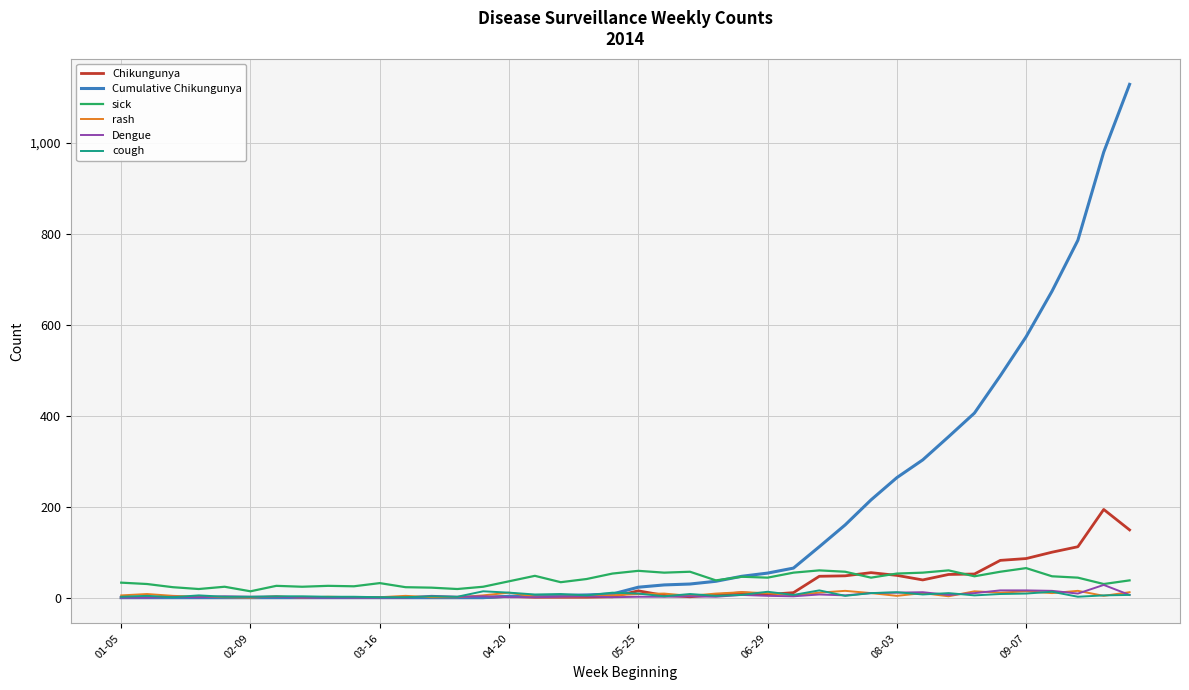

Which series has the widest spread of values?

Cumulative Chikungunya